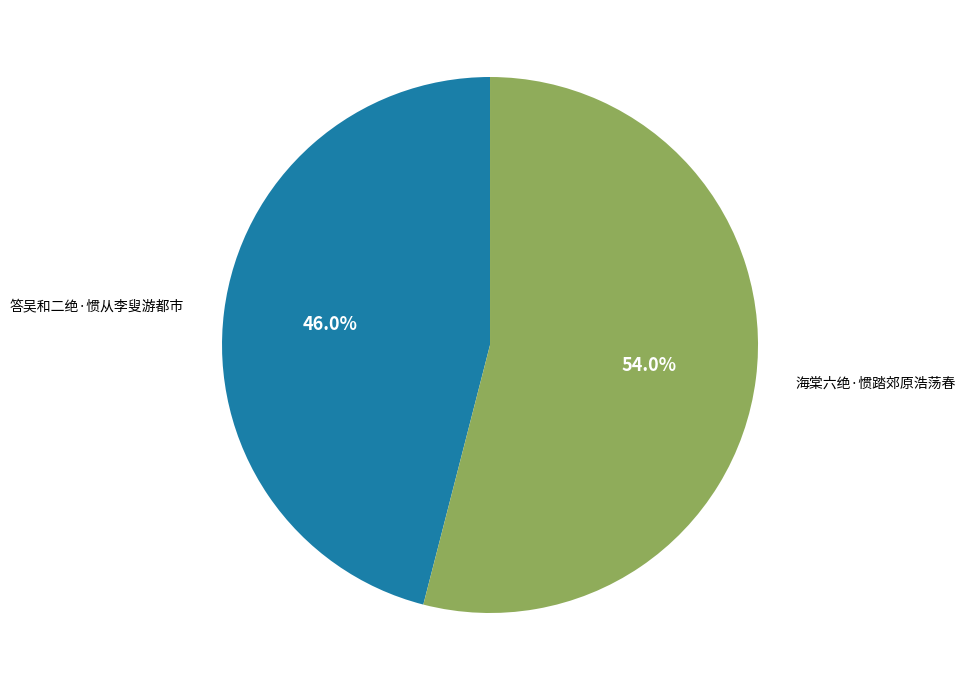

Does any single category account for the majority?

Yes